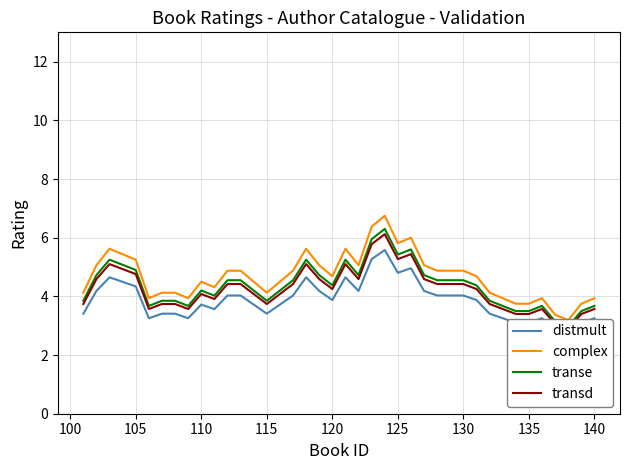

What is the maximum value for distmult?

5.6